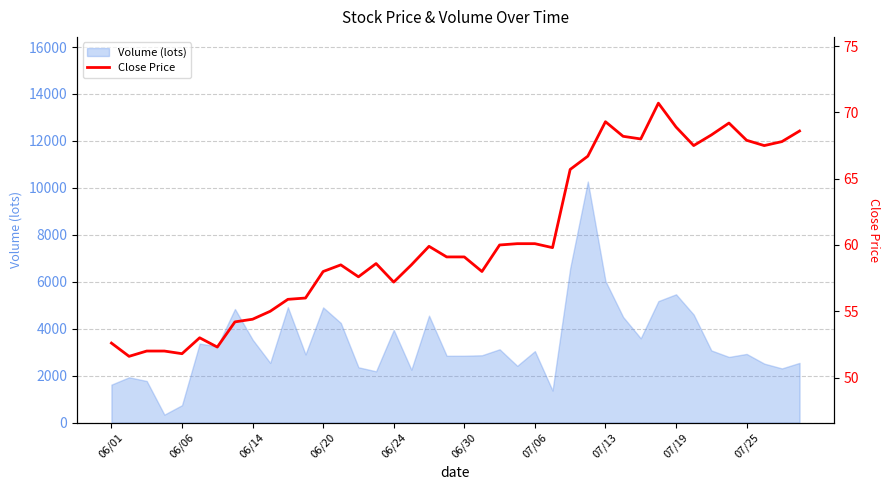

How many lines are shown in the chart?

1